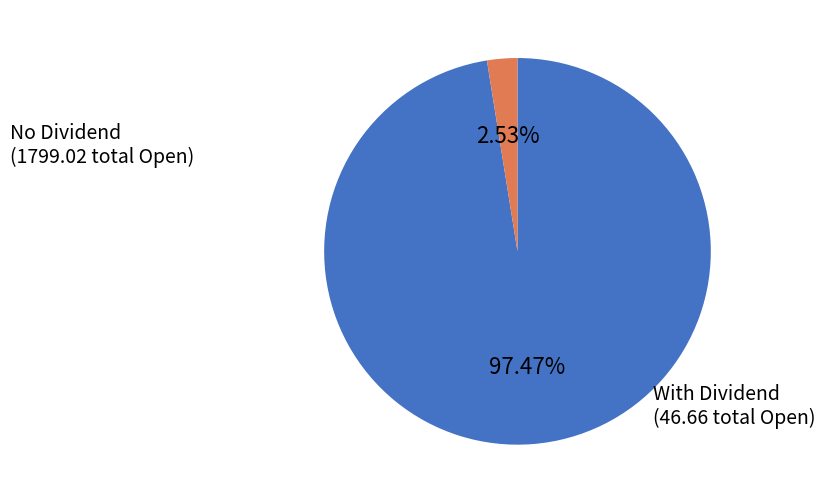

Is there any slice that represents more than half of the pie?

Yes